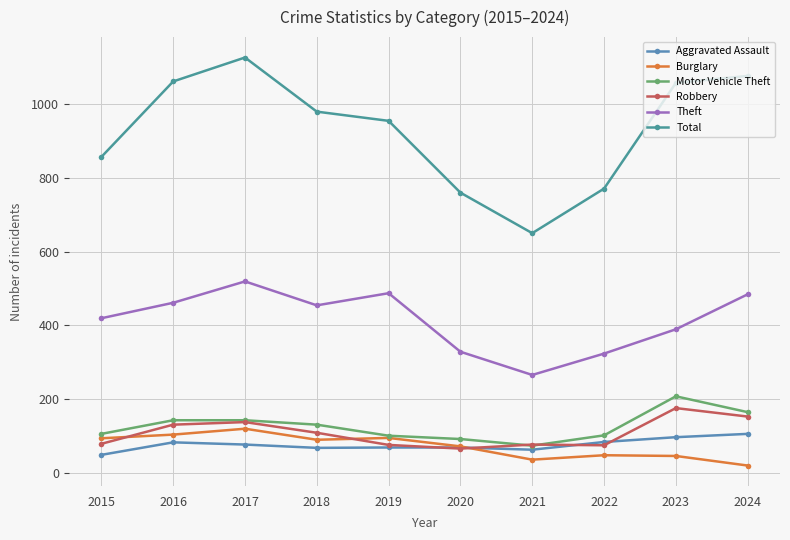

How many categories are shown in the chart?

10